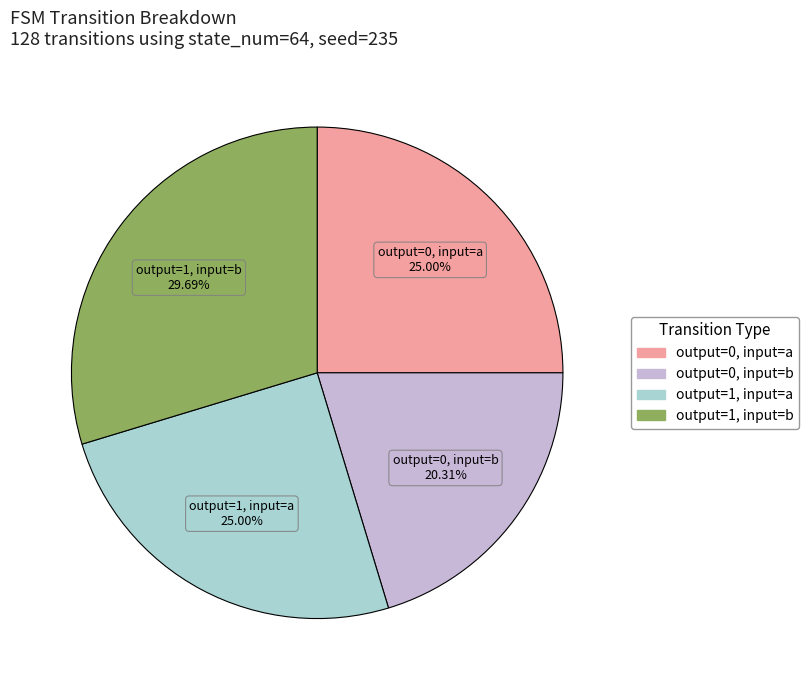

Is there any slice that represents more than half of the pie?

No